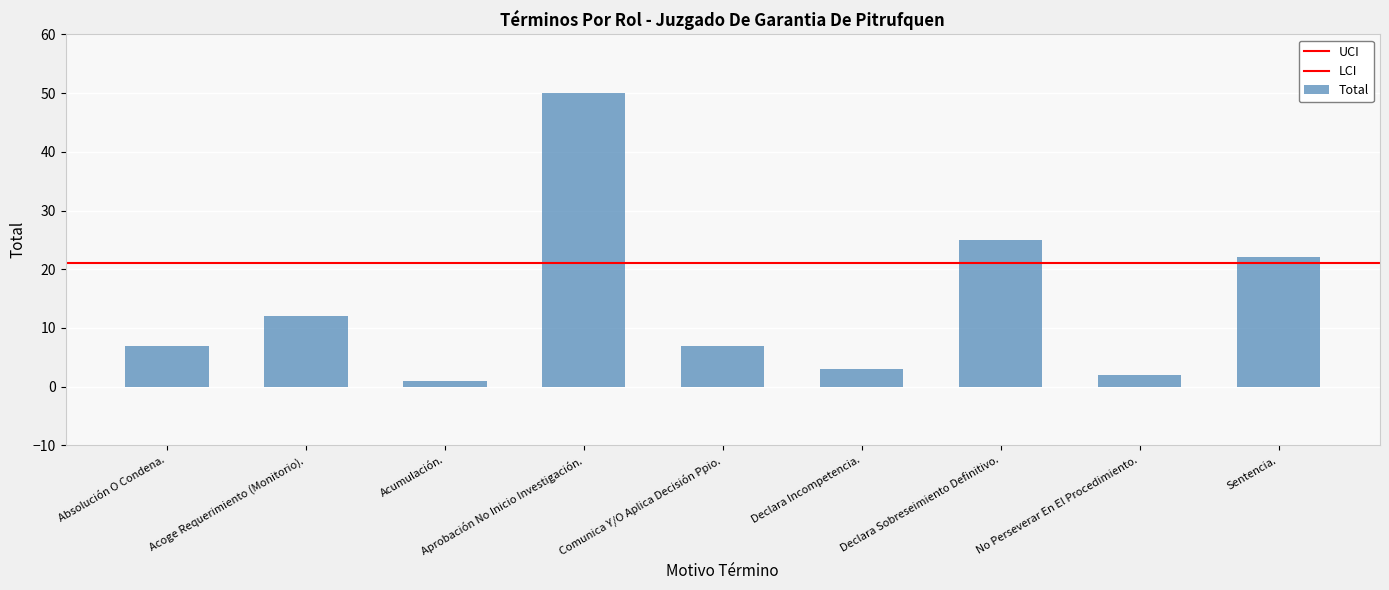

Is it true that the value at Absolución O Condena. is 9?

False